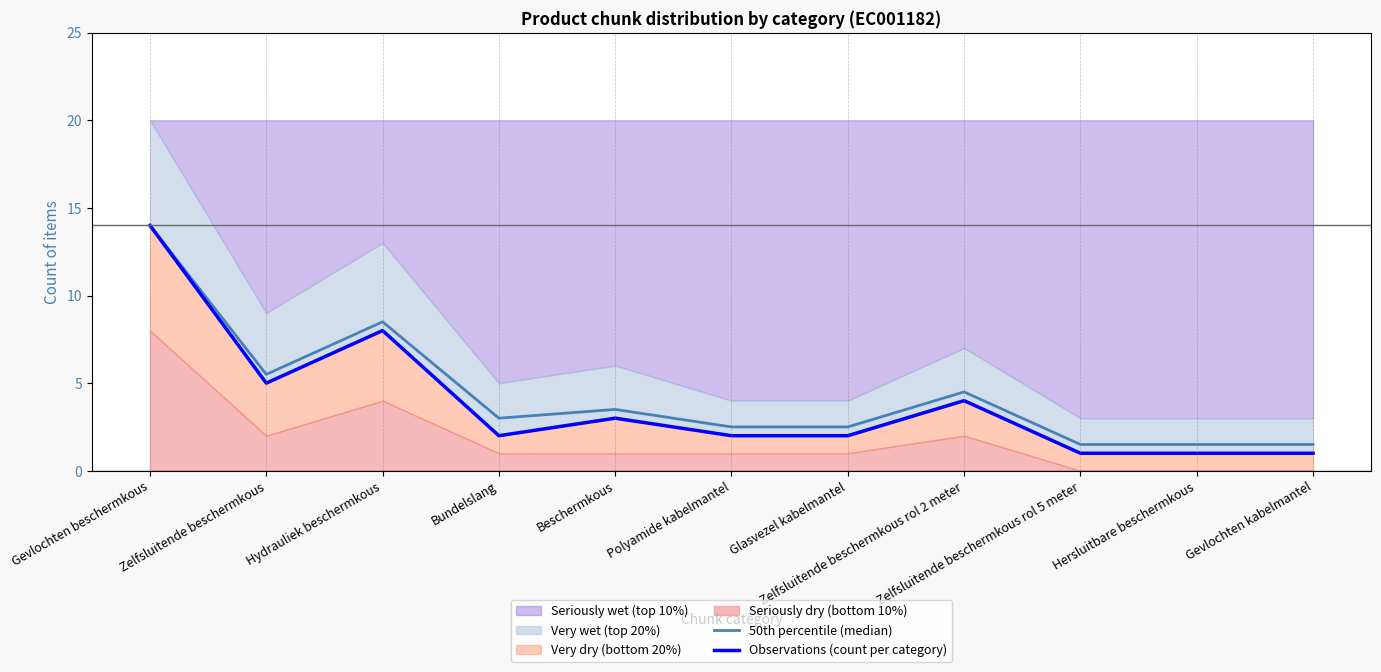

The value of Observations (count per category) at Gevlochten kabelmantel is 1.0. True or false?

True